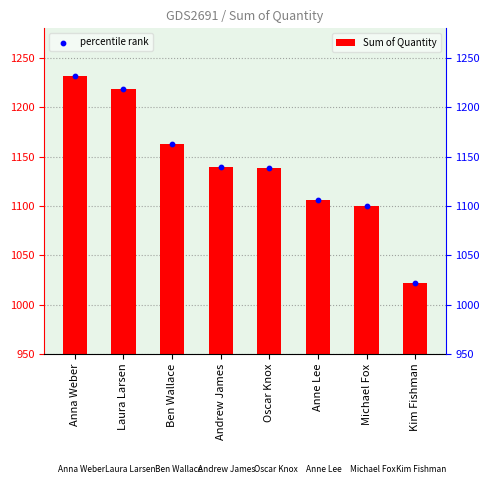

What are all the series names shown in the legend?

Sum of Quantity, percentile rank